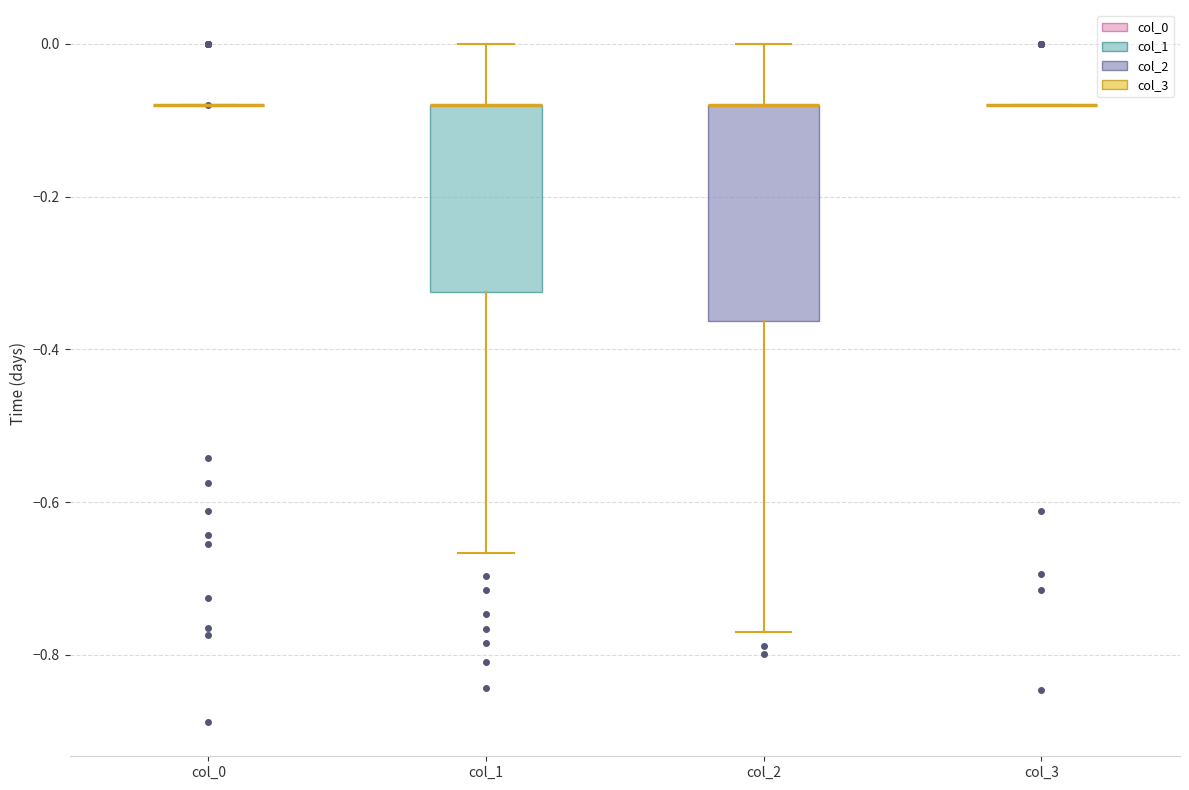

Reading left to right, read every box against the y-axis: the position of its median line, the range the box covers, and the ends of its whiskers. The values are not printed on the chart, so give them approximately, as read against the axis.

col_0: box collapsed to a line at -0.08, whiskers -0.08 to -0.08
col_1: median -0.08 (drawn on the box's upper edge), box -0.32 to -0.08, whiskers -0.66 to 0.00
col_2: median -0.08 (drawn on the box's upper edge), box -0.36 to -0.08, whiskers -0.76 to 0.00
col_3: box collapsed to a line at -0.08, whiskers -0.08 to -0.08